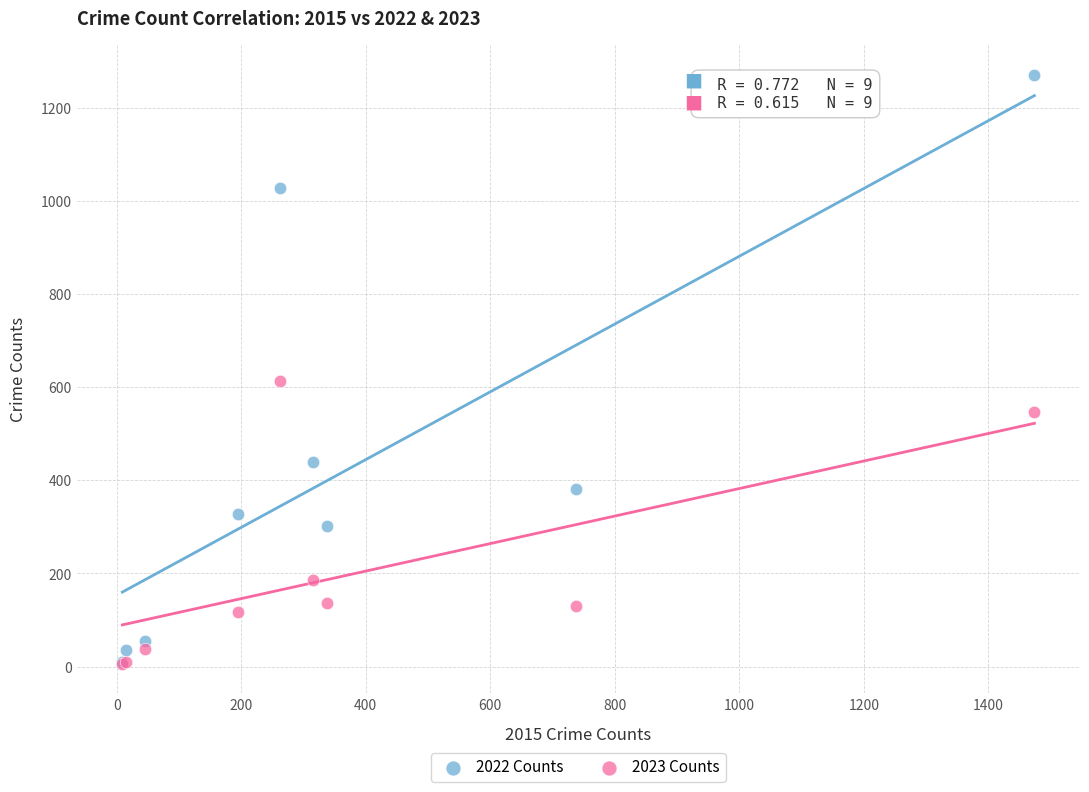

Across all series, what Y value is closest to 638?

613